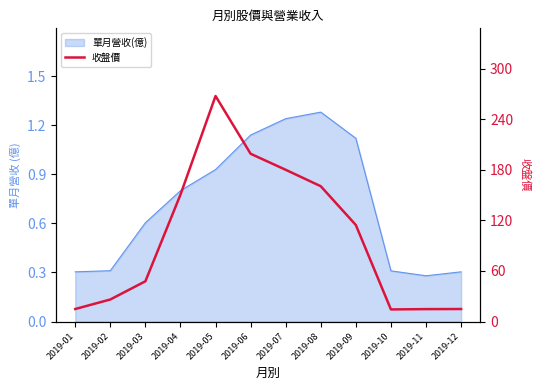

True or false: the data shows 296.5 at 2019-06.

False